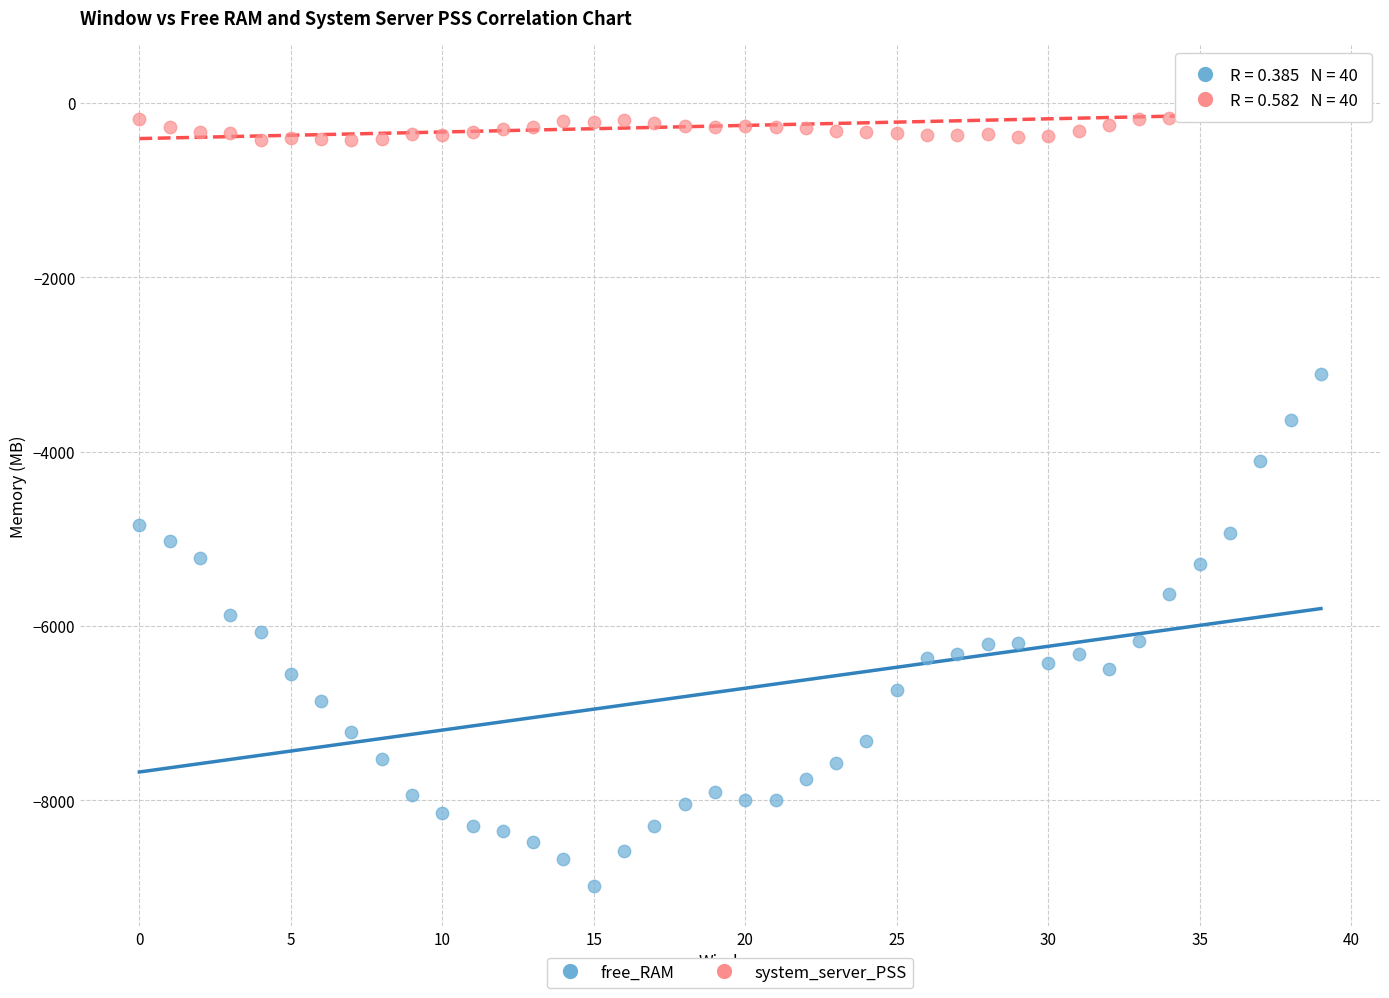

Which series contains the highest Y value?

system_server_PSS